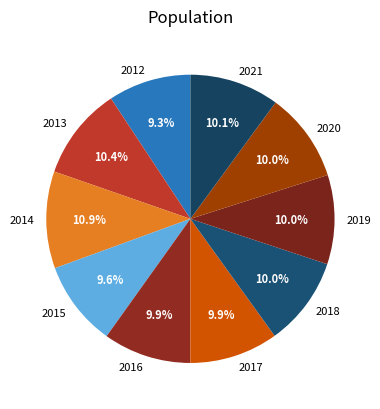

Is there any slice that represents more than half of the pie?

No